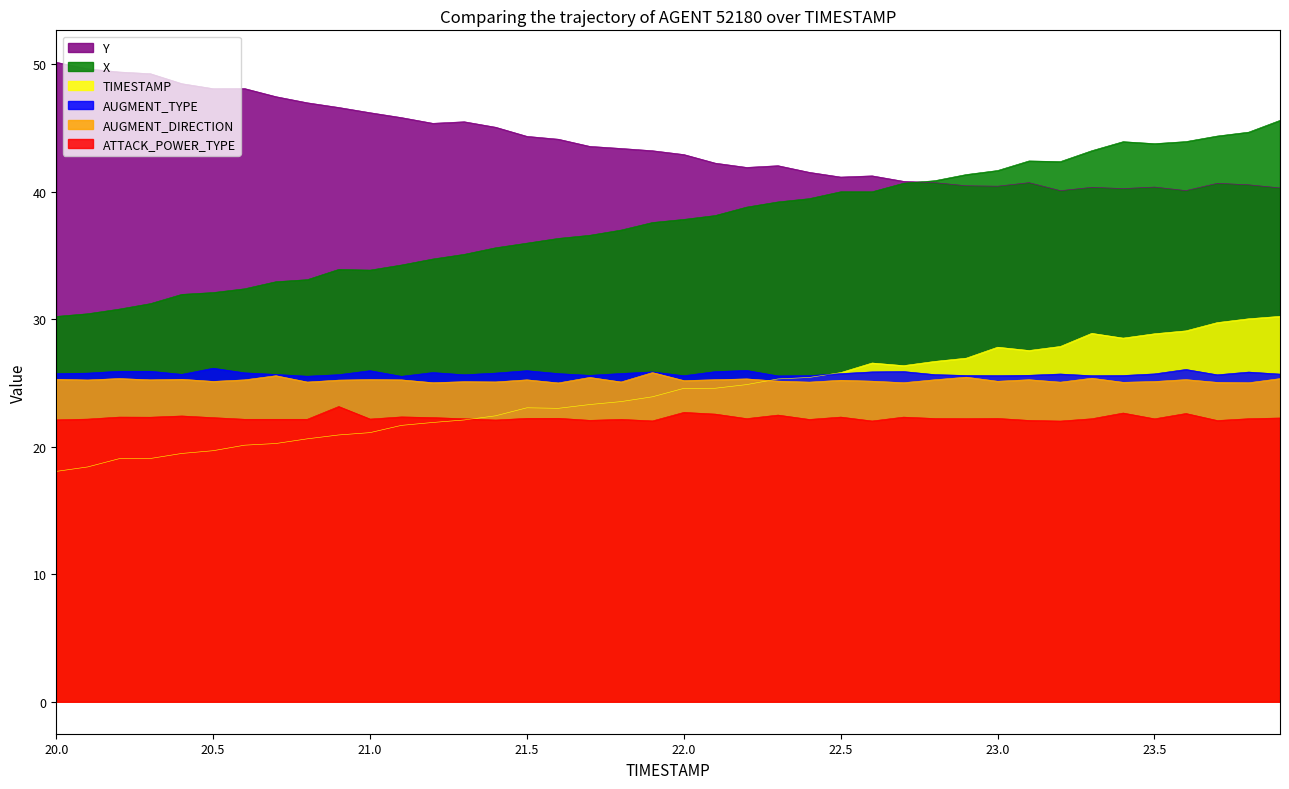

Is it true that Y equals 73.4 at 22.5?

False